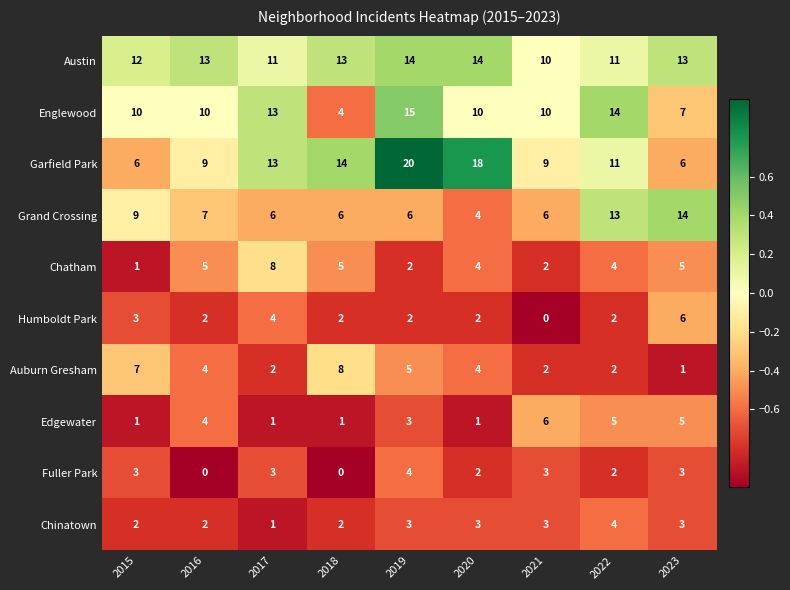

Count the number of categories in the chart.

9